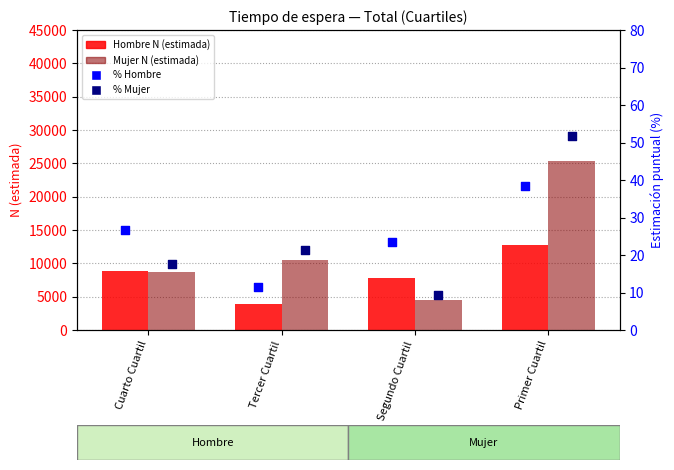

What is the total value across all series at Primer Cuartil?

38198.1